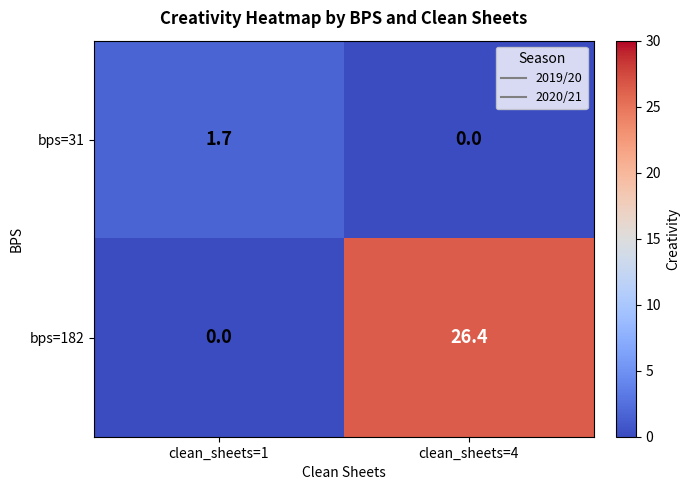

What is the sum of the bps=182 values at clean_sheets=4 and clean_sheets=1?

26.4